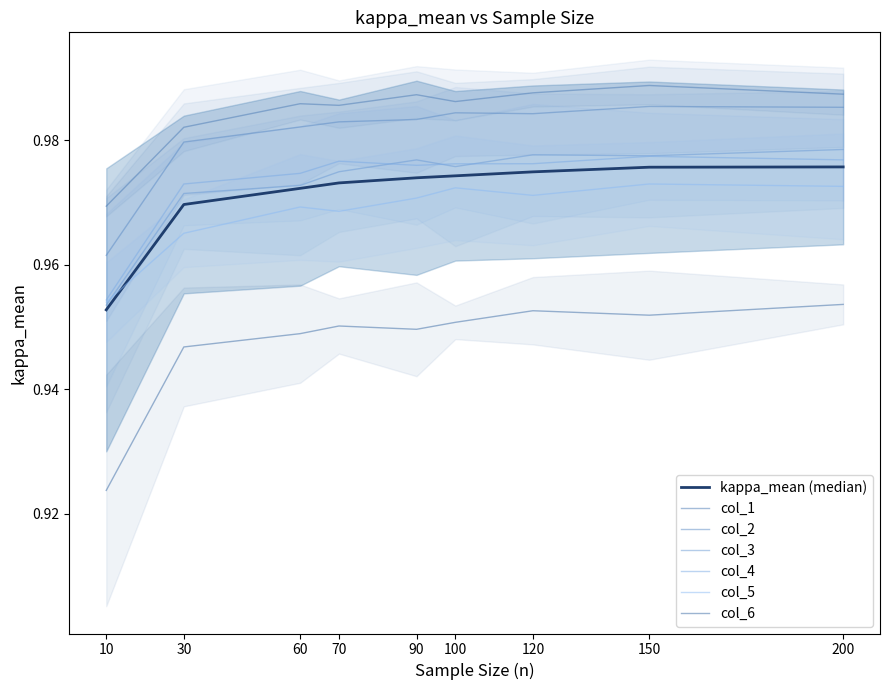

How many data points does each series have?

9